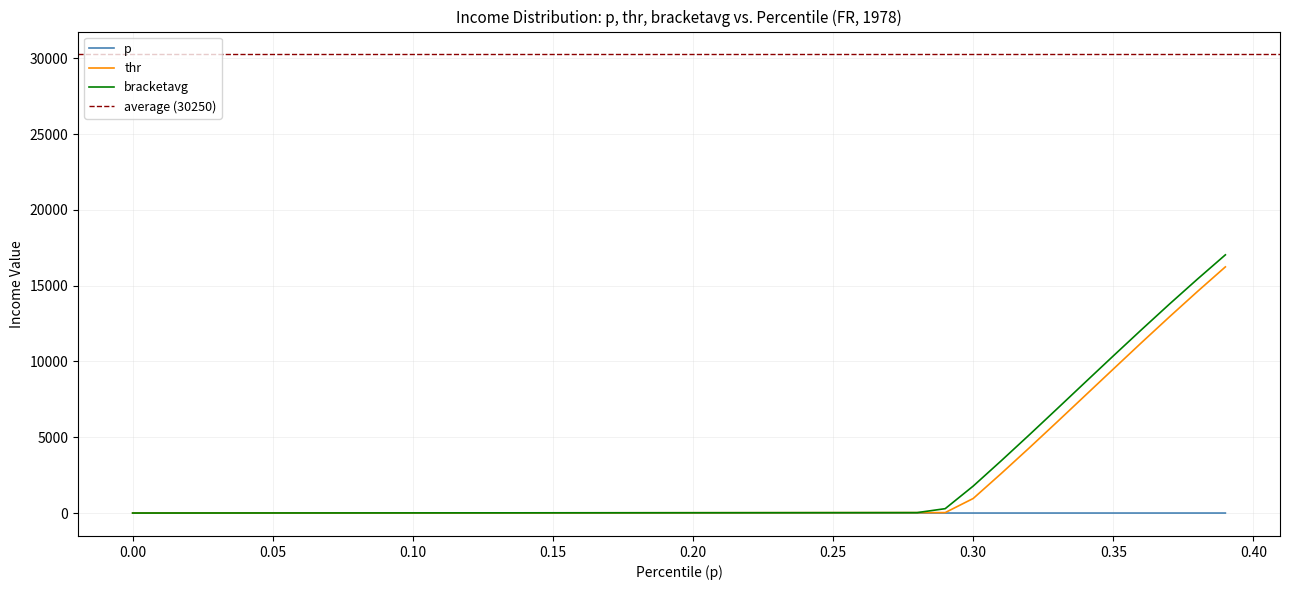

Does the chart have visible grid lines?

Yes